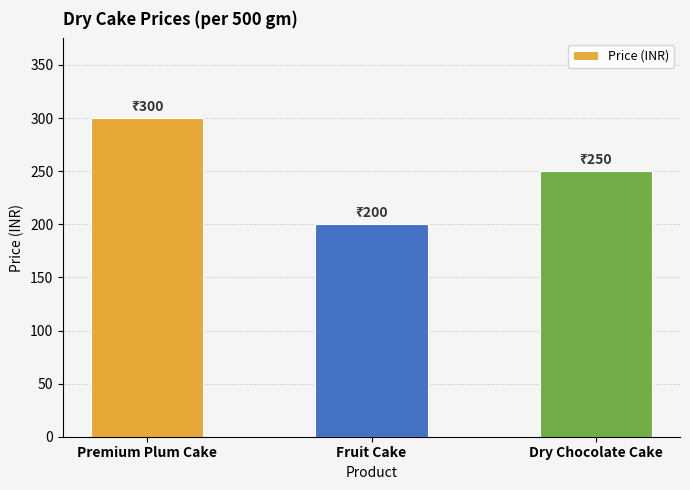

What is the difference between the maximum and minimum values?

100